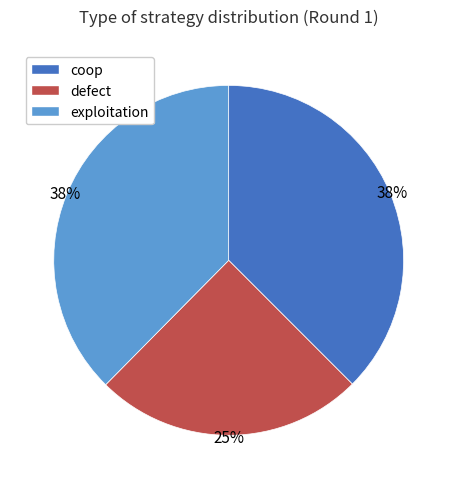

What is the ratio of the value at exploitation to the value at coop?

1.0